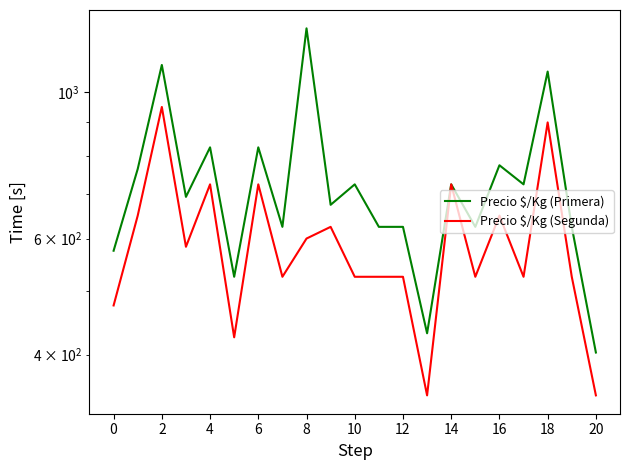

Reading left to right, transcribe all the data shown in this chart.

Precio \$/Kg (Primera): 575	765	1100	694	825	525	825	625	1250	675	725	625	625	431	725	625	775	725	1075	625	403
Precio \$/Kg (Segunda): 475	650	950	583	725	425	725	525	600	625	525	525	525	347	725	525	650	525	900	525	347